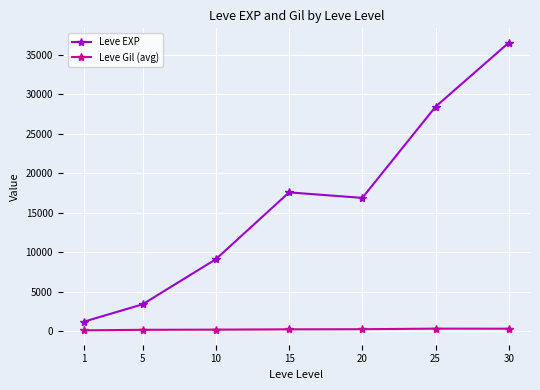

List the series in order of their peak value, lowest first.

Leve Gil (avg), Leve EXP